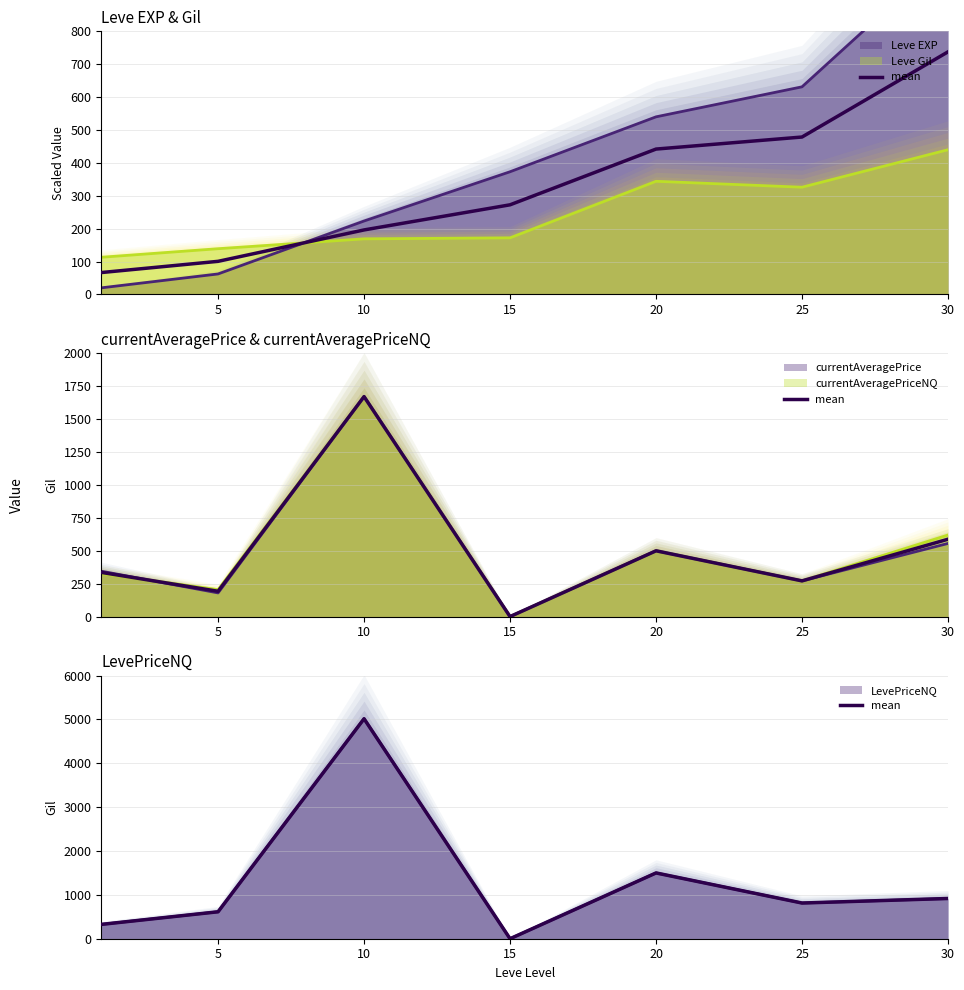

What is the change in value from 15 to 30?

+917.4